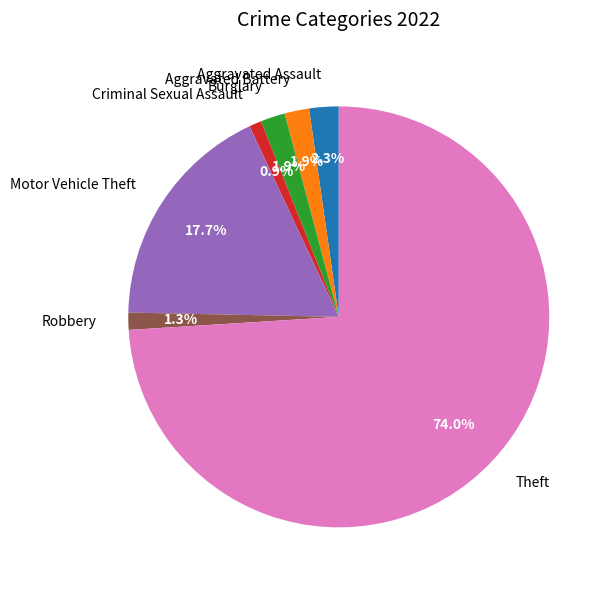

What is the largest slice in the pie chart?

Theft